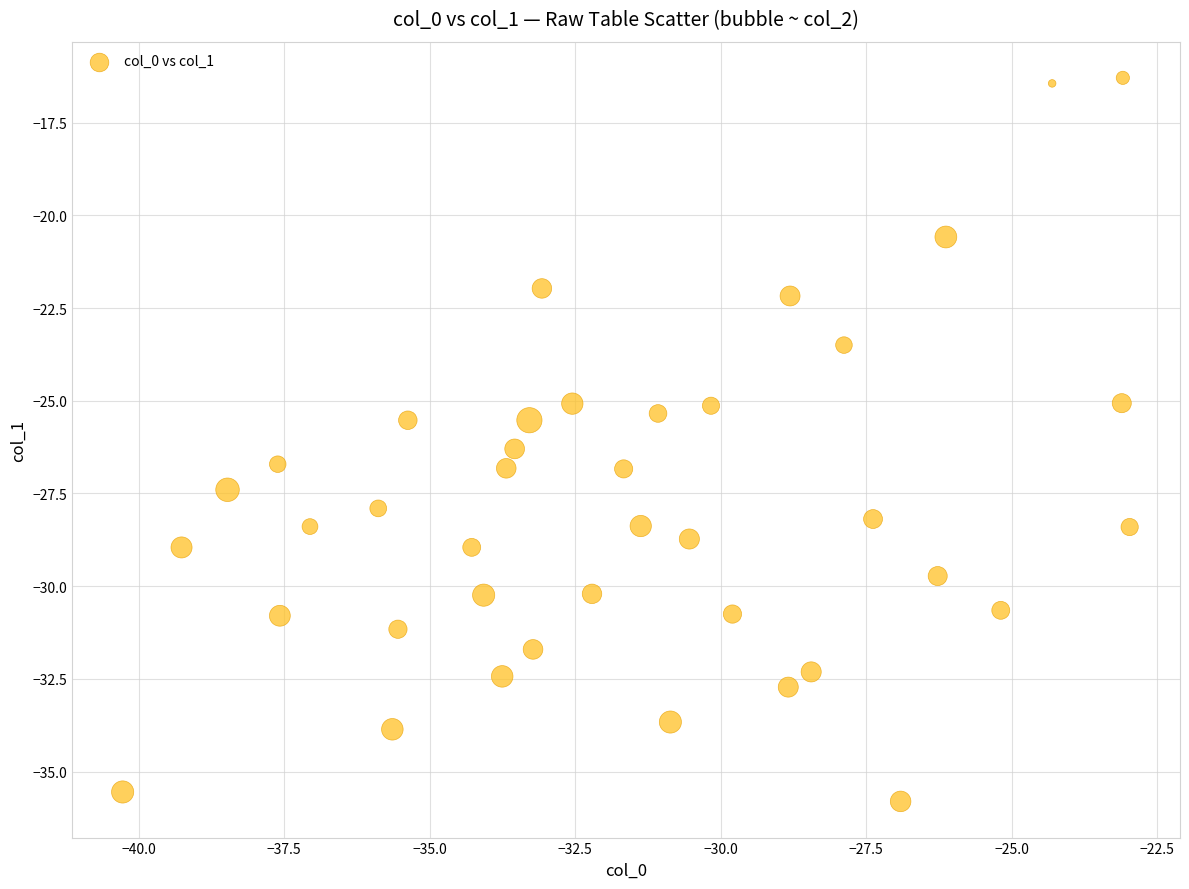

What is the range of Y values (max minus min)?

19.5